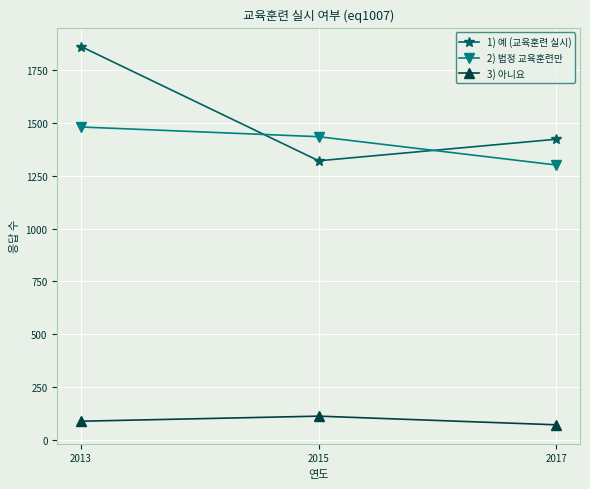

Rank the series by their maximum value, from highest to lowest.

1) 예 (교육훈련 실시), 2) 법정 교육훈련만, 3) 아니요